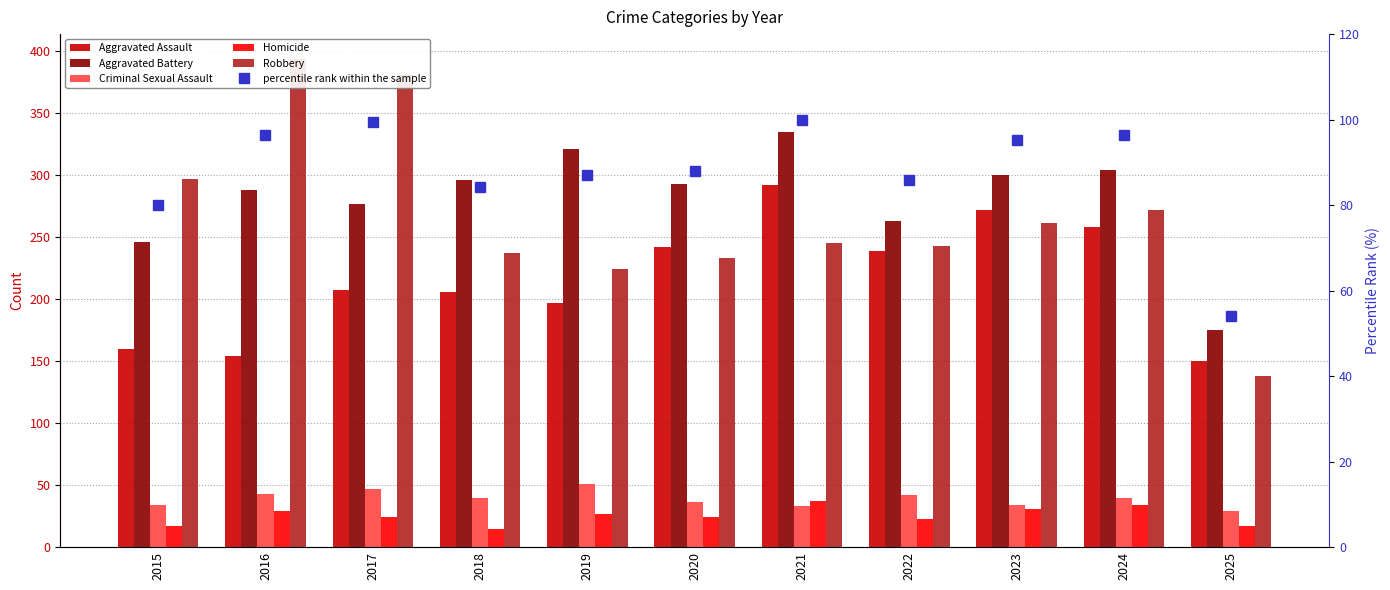

Rank the series by their maximum value, from highest to lowest.

Robbery, Aggravated Battery, Aggravated Assault, percentile rank within the sample, Criminal Sexual Assault, Homicide